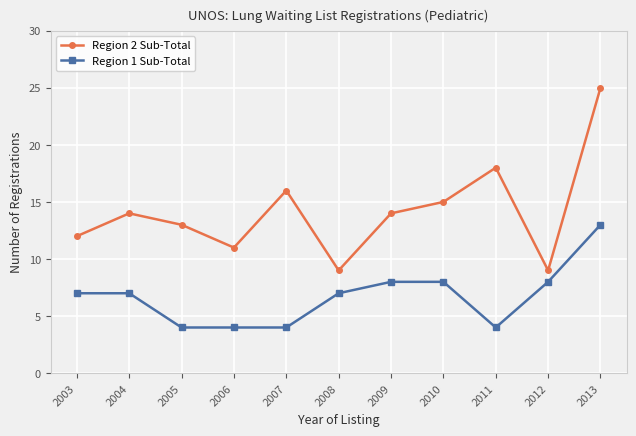

True or false: Region 1 Sub-Total and Region 2 Sub-Total intersect in this chart.

False